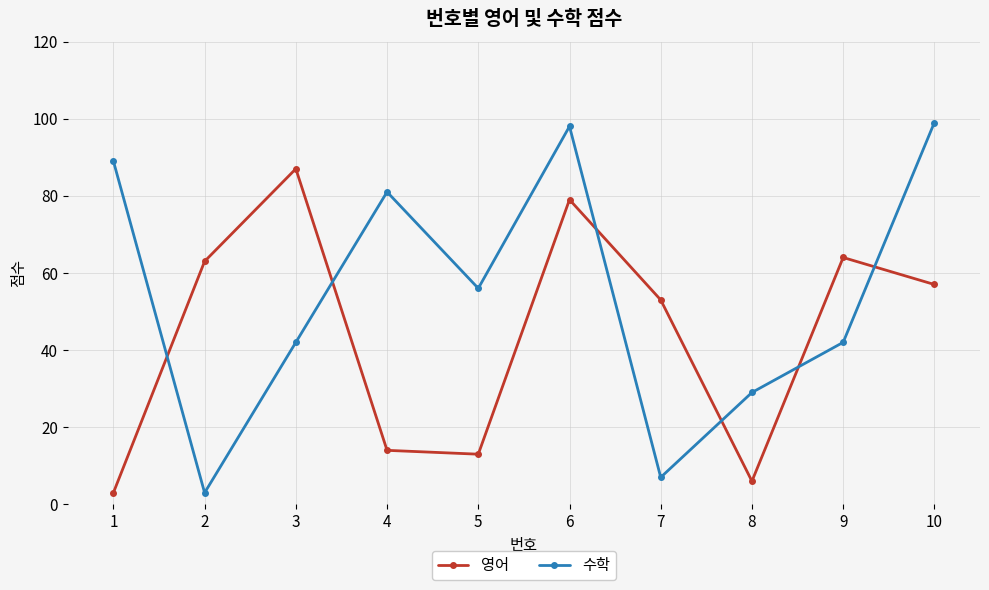

How many lines are shown in the chart?

2